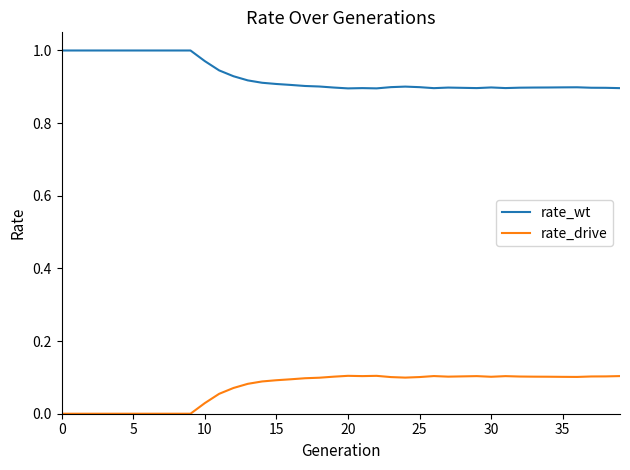

How many categories are shown in the chart?

40